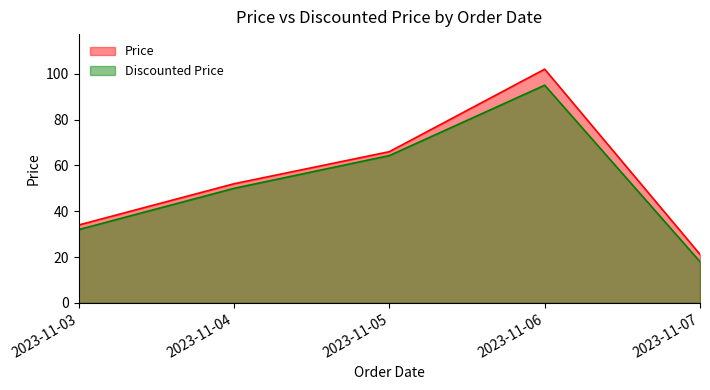

True or false: Price and Discounted Price cross at least once.

False